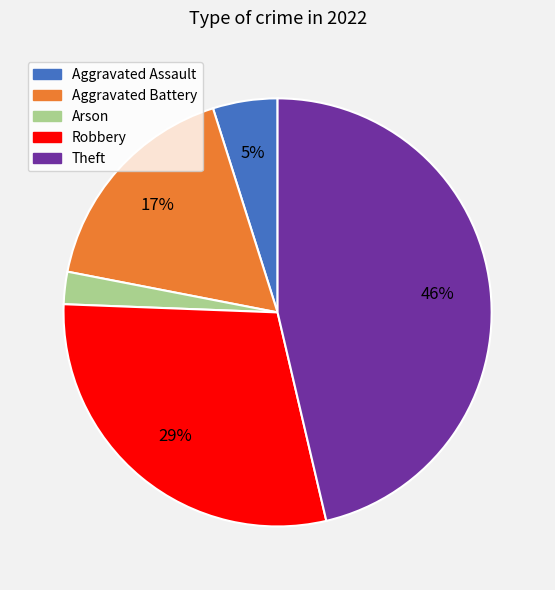

To the nearest percent, what is the difference between the largest and smallest slice percentages?

44%